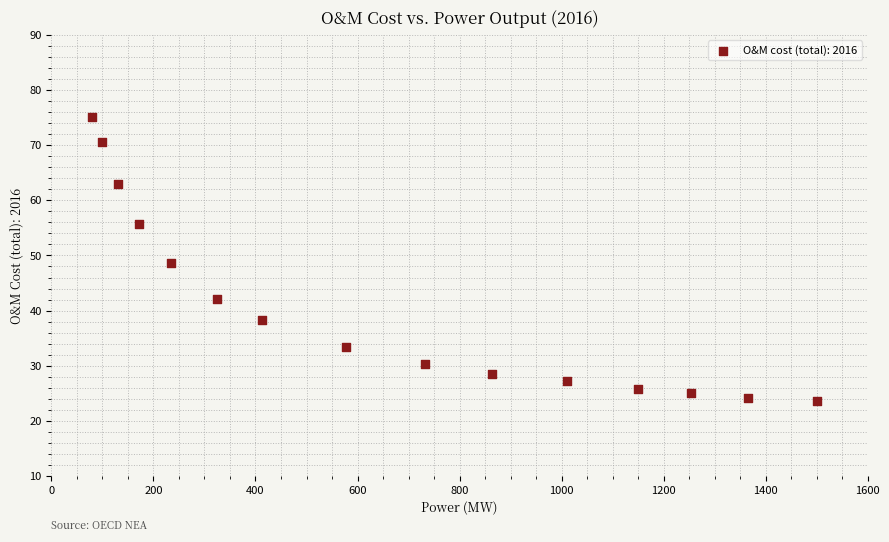

What is the range of Y values (max minus min)?

51.6